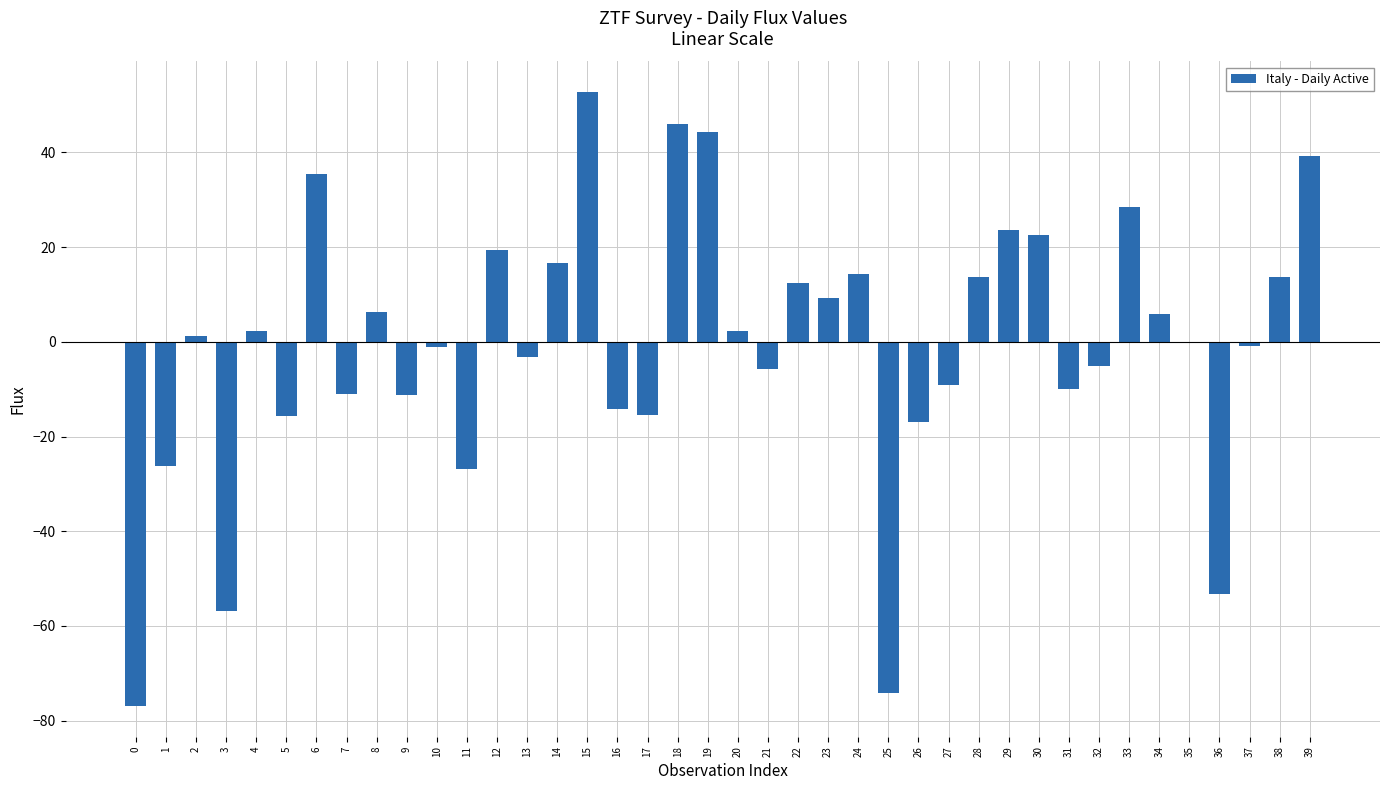

What is the sum of the values at 27 and 19?

35.2